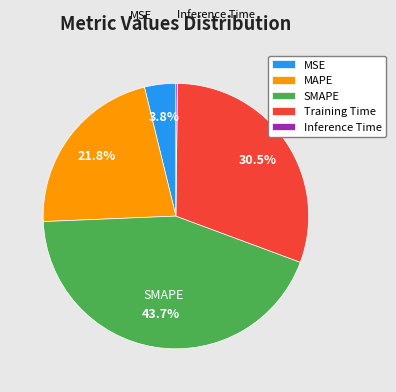

To the nearest percent, what percentage of the pie is MSE?

4%